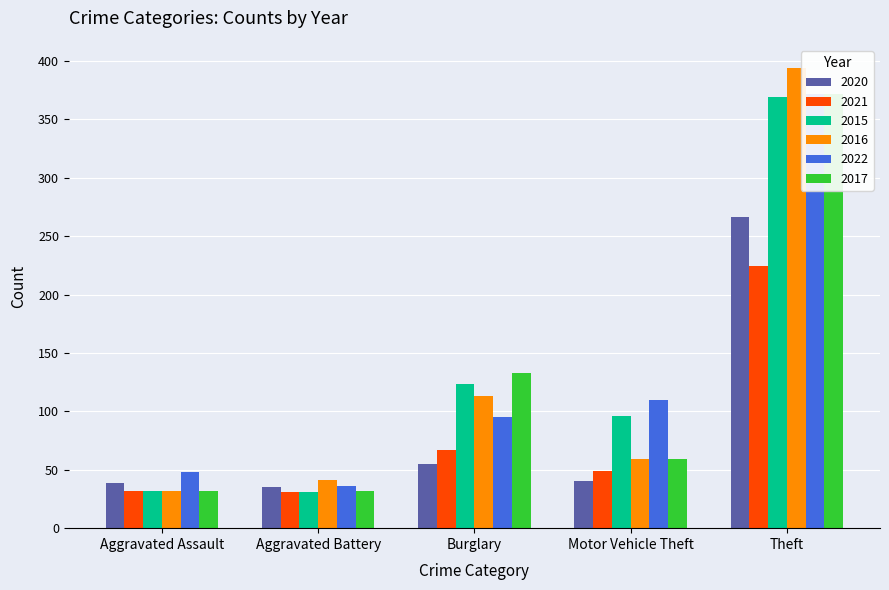

What is the value of the 2015 bar at the 7th from the left?

96